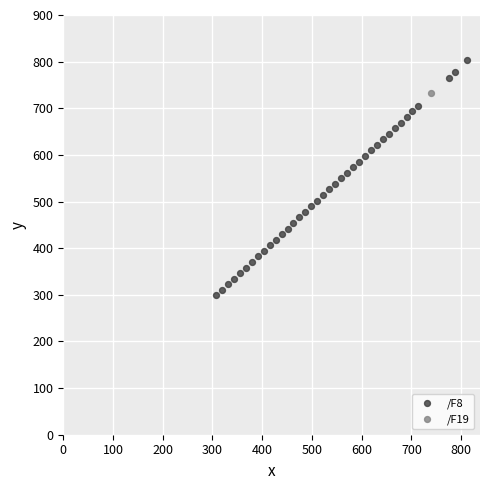

What are all the series names shown in the legend?

/F8, /F19